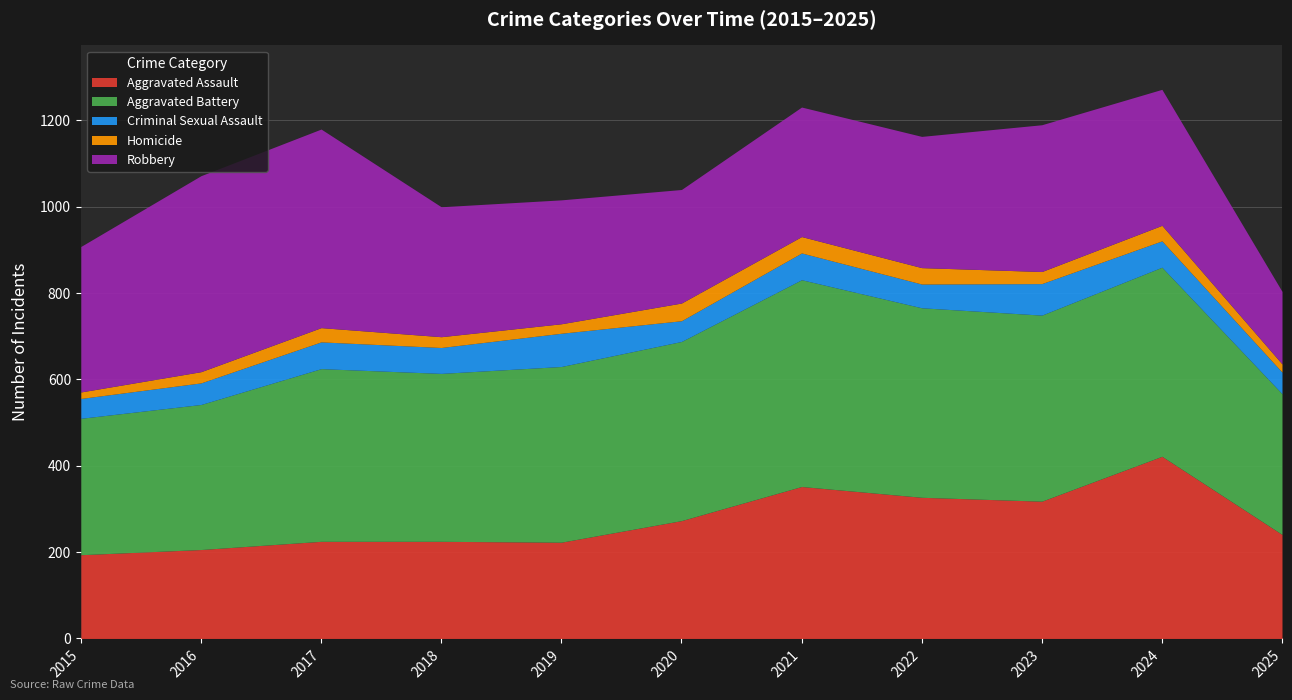

How many lines are shown in the chart?

5